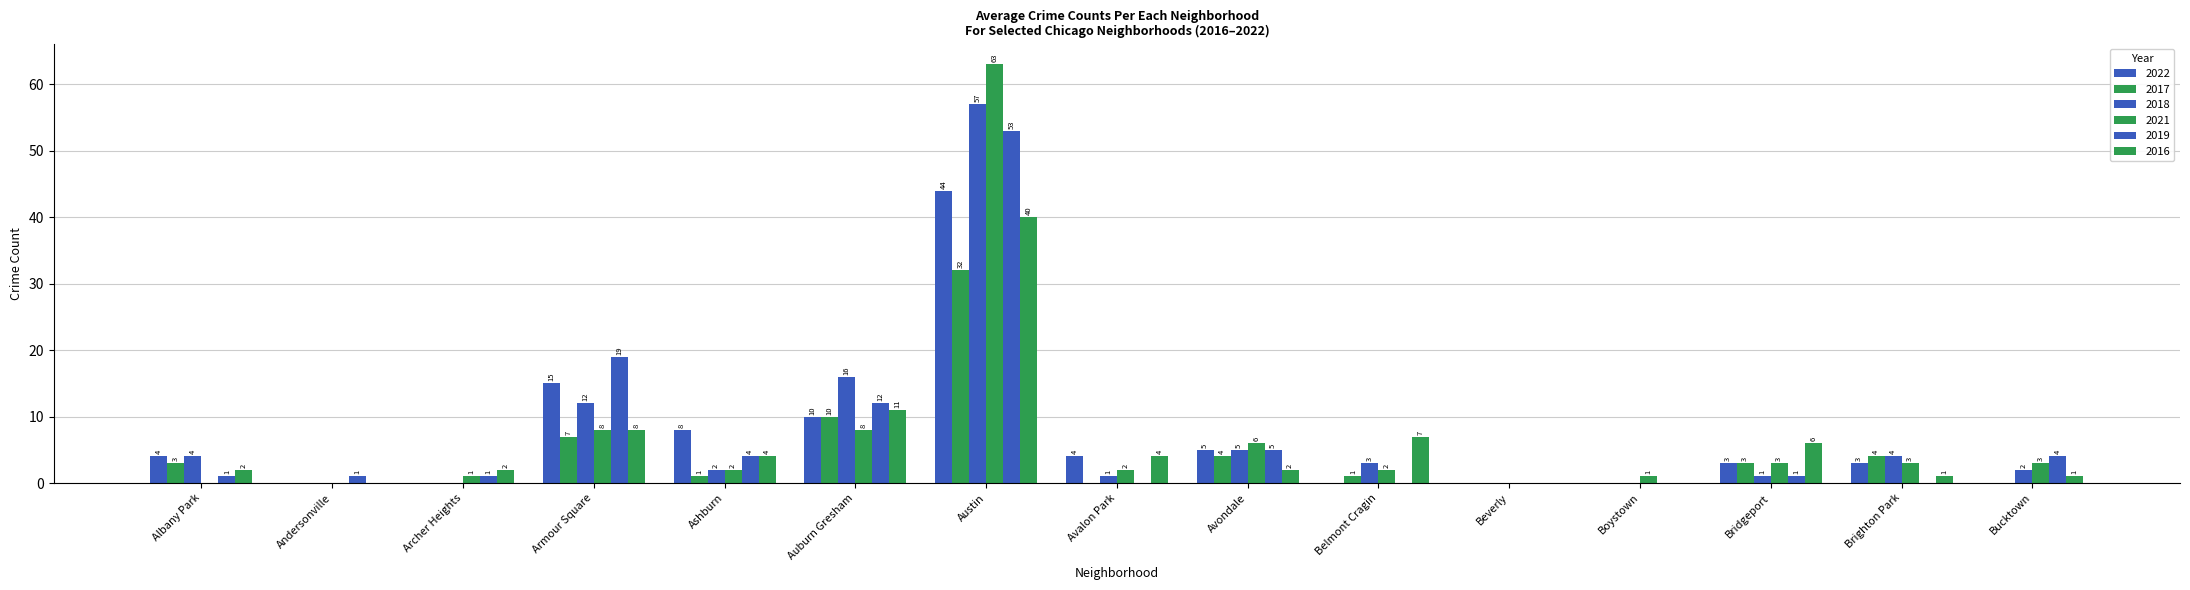

Between Austin and Bucktown, which is larger?

Austin